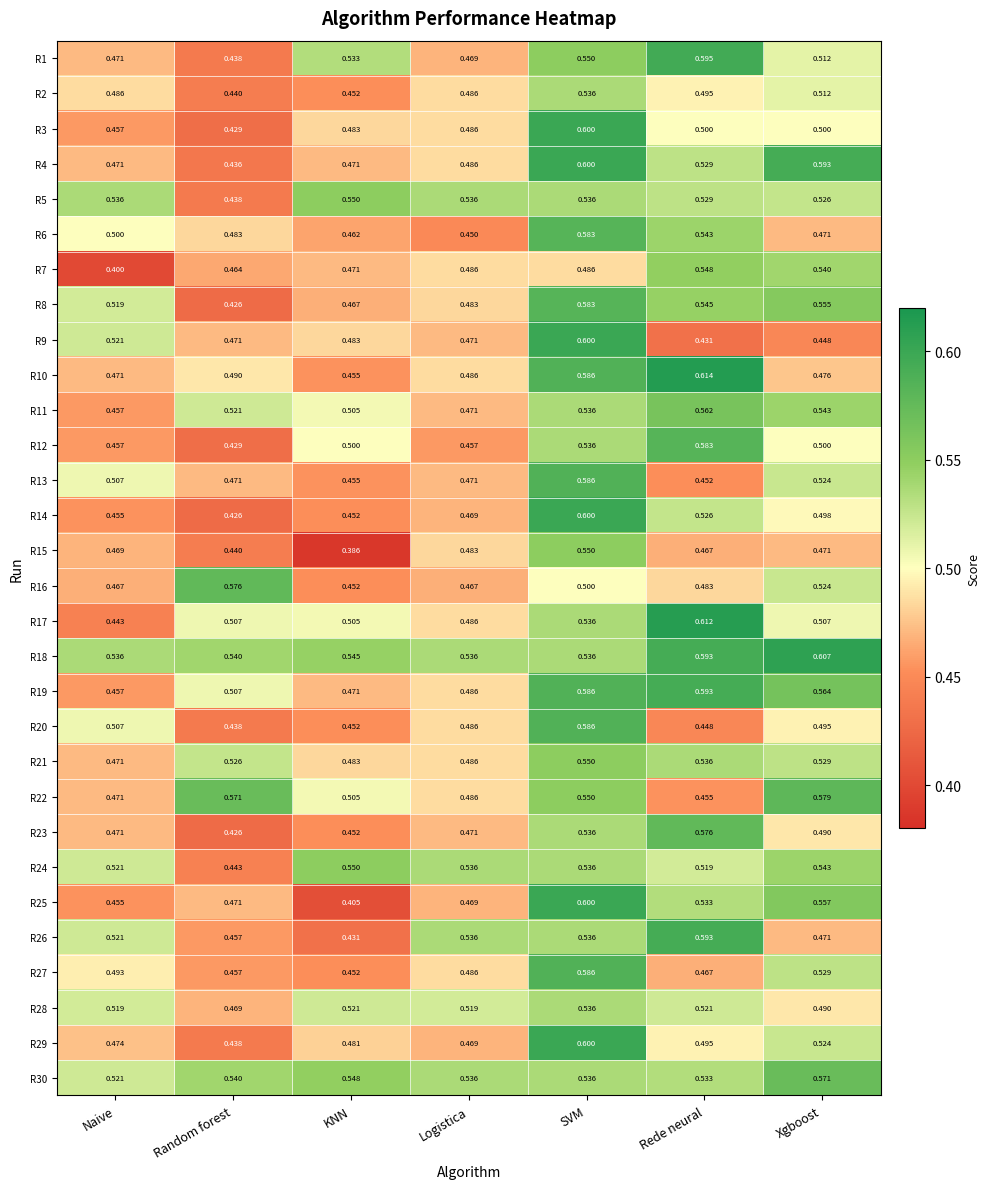

Which series has the widest spread of values?

R25